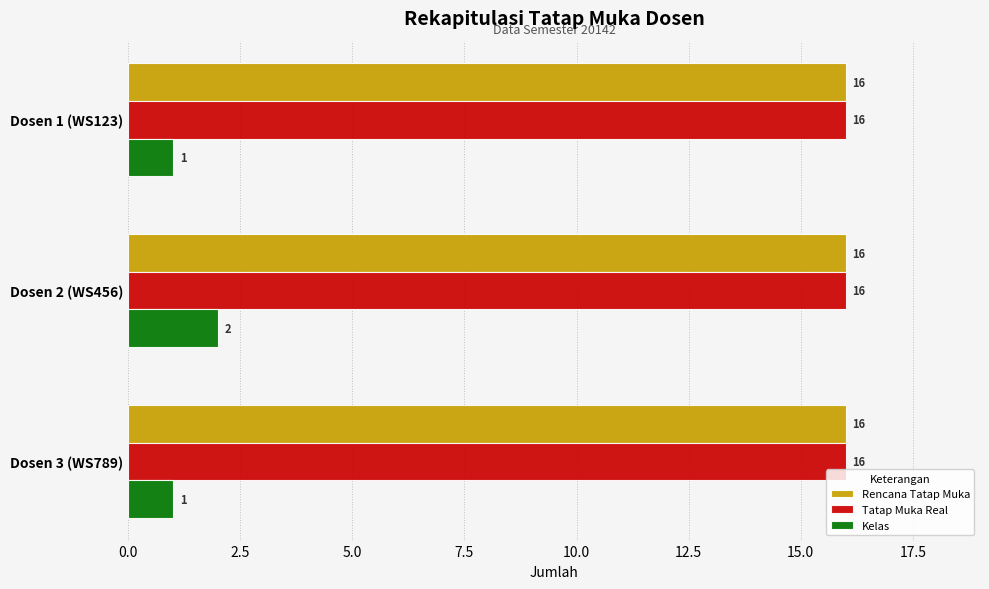

What is the maximum value for Rencana Tatap Muka?

16